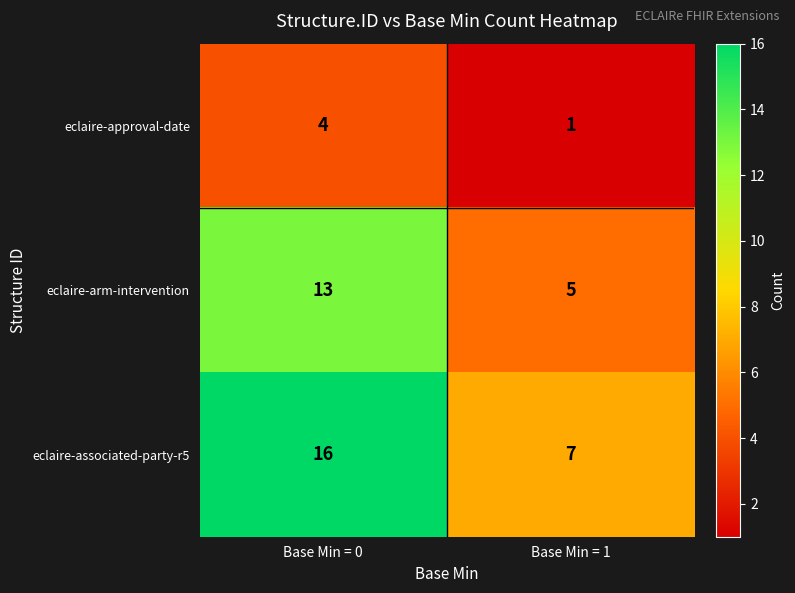

What is the total value across all series at Base Min = 0?

33